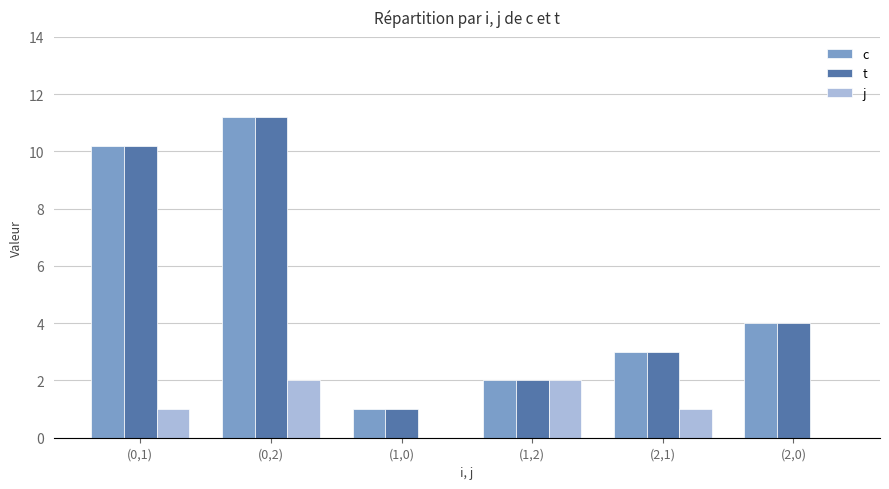

The value of t at (0,1) is 10.2. True or false?

True